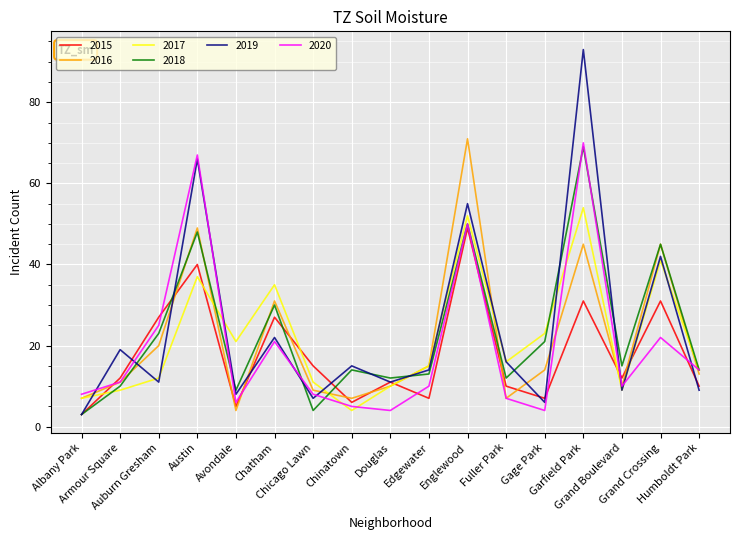

At which category is the sum across all series the highest?

Garfield Park